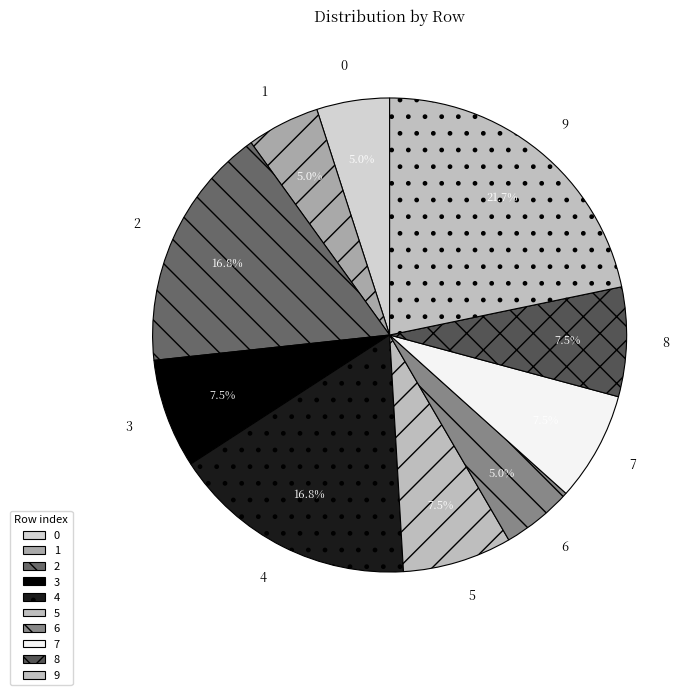

Is it true that 2 is 4% of the pie?

False